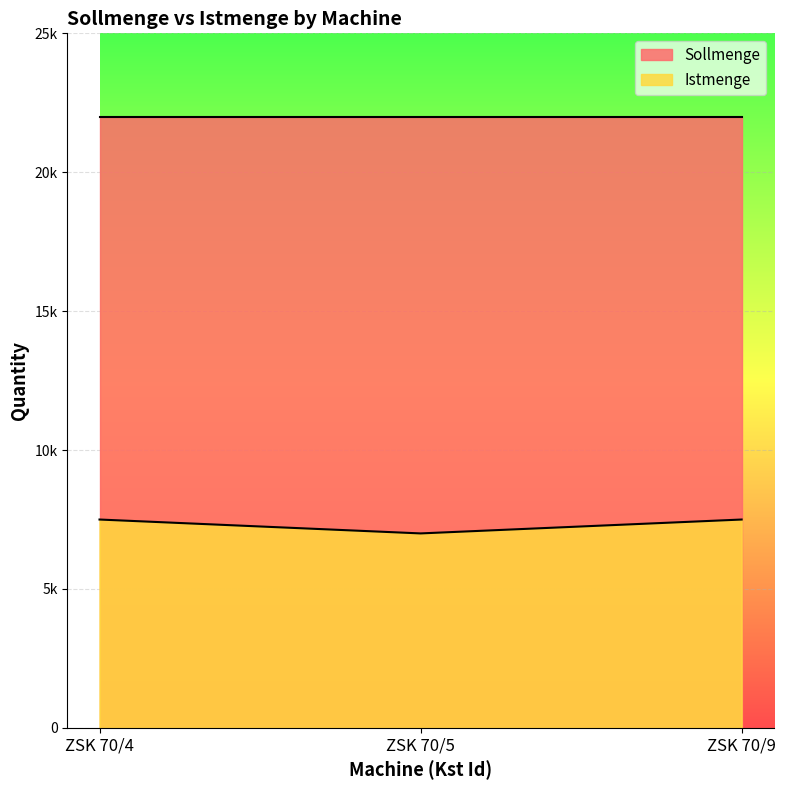

The chart shows a value of 10488 at ZSK 70/9. True or false?

False